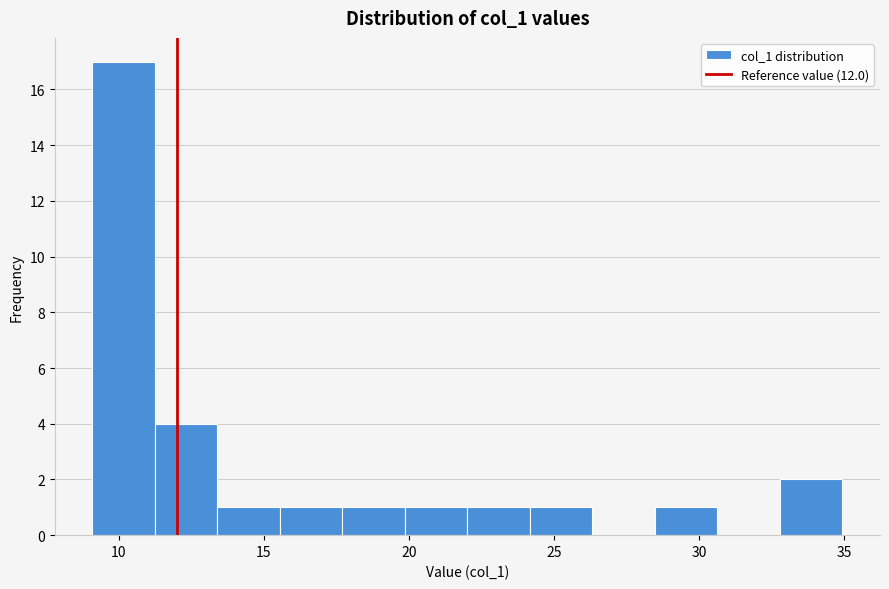

How tall is the bar that spans 13.5 to 15.5 on the x-axis? Neither the bar edges nor the heights are printed on the chart, so give them approximately, as read against the axes.

1